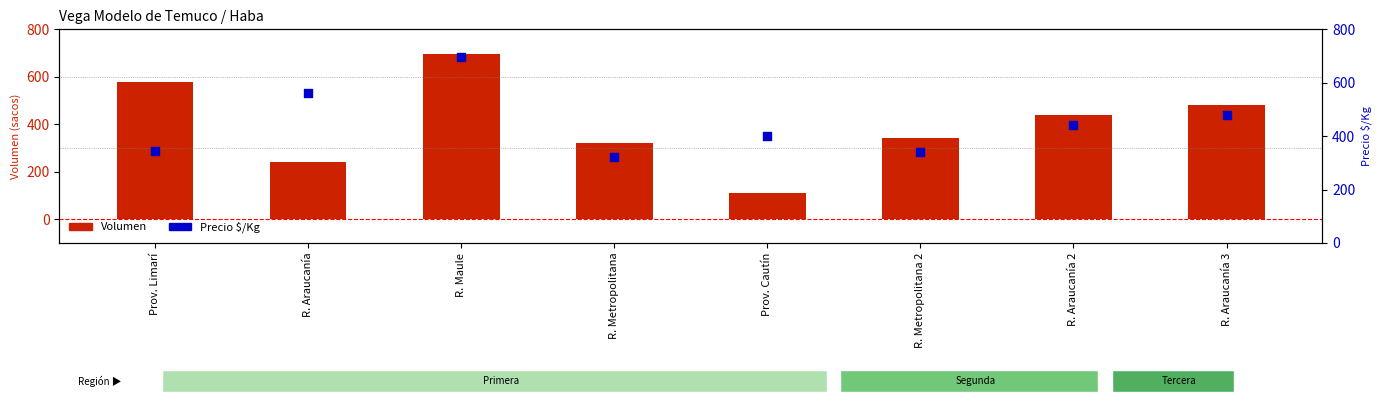

At how many categories does at least one series exceed 397?

6